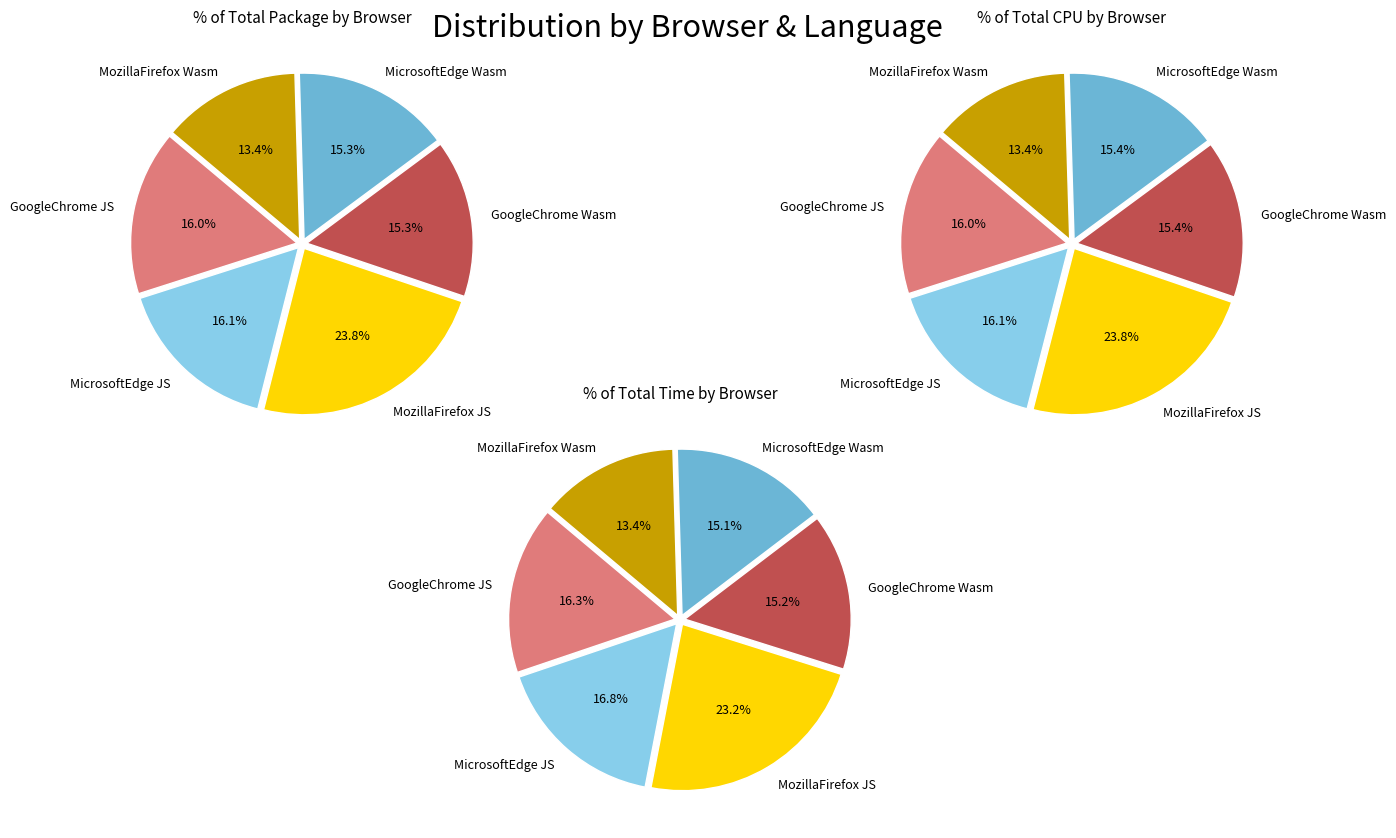

To the nearest percent, what portion does MozillaFirefox JS represent?

24%